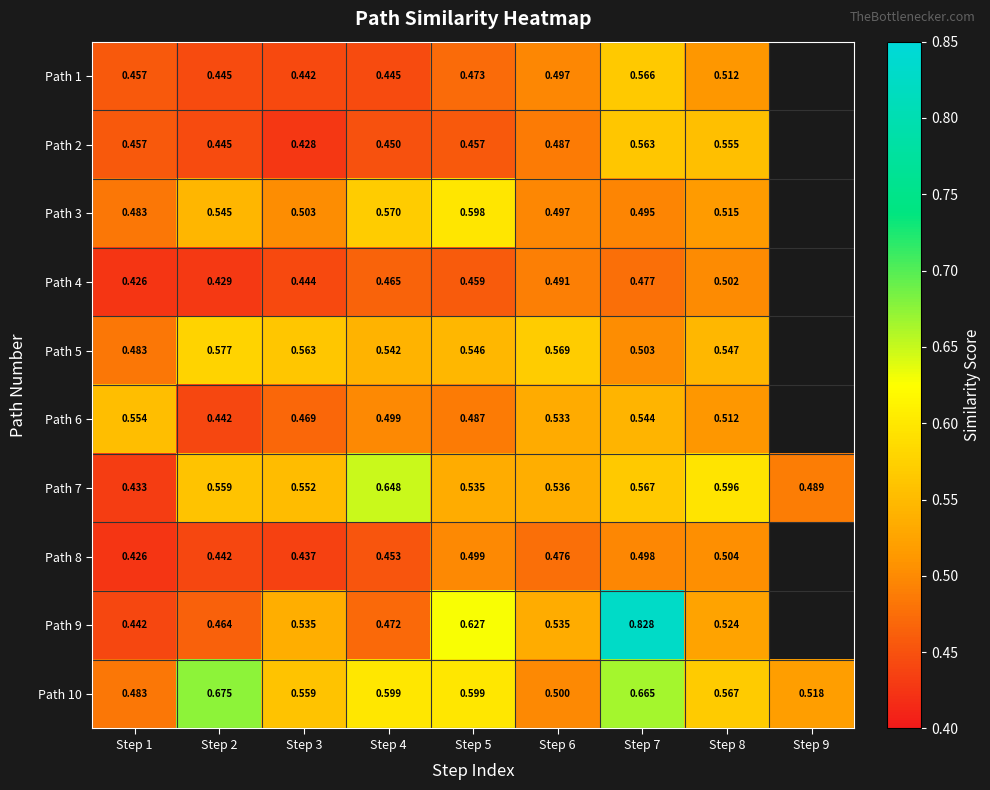

Is the value of Path 7 at Step 1 greater than the value of Path 10 at Step 1?

No